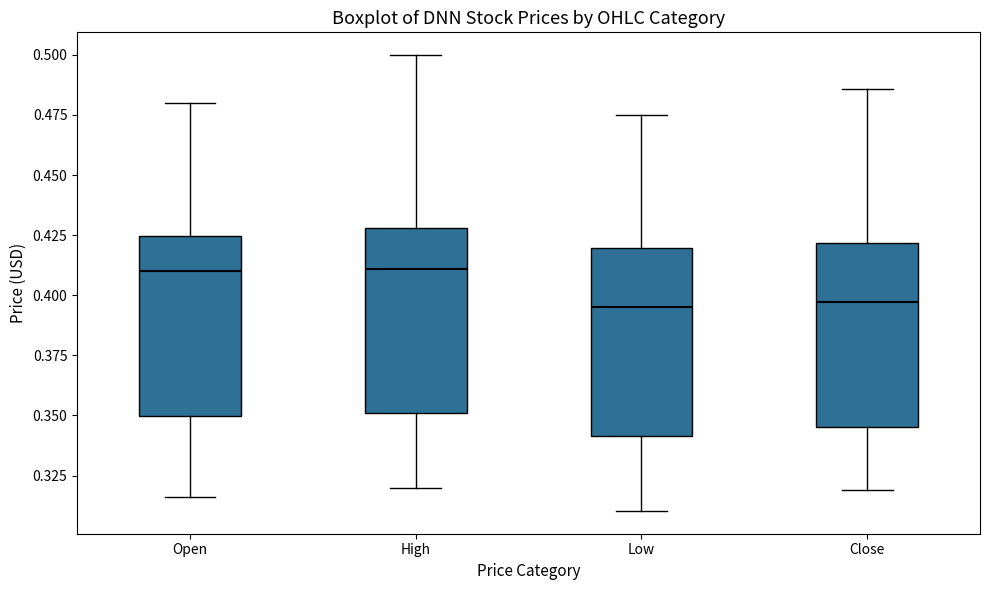

Where does the lower whisker of the box for Low end on the y-axis? The values are not printed on the chart, so give them approximately, as read against the axis.

0.310